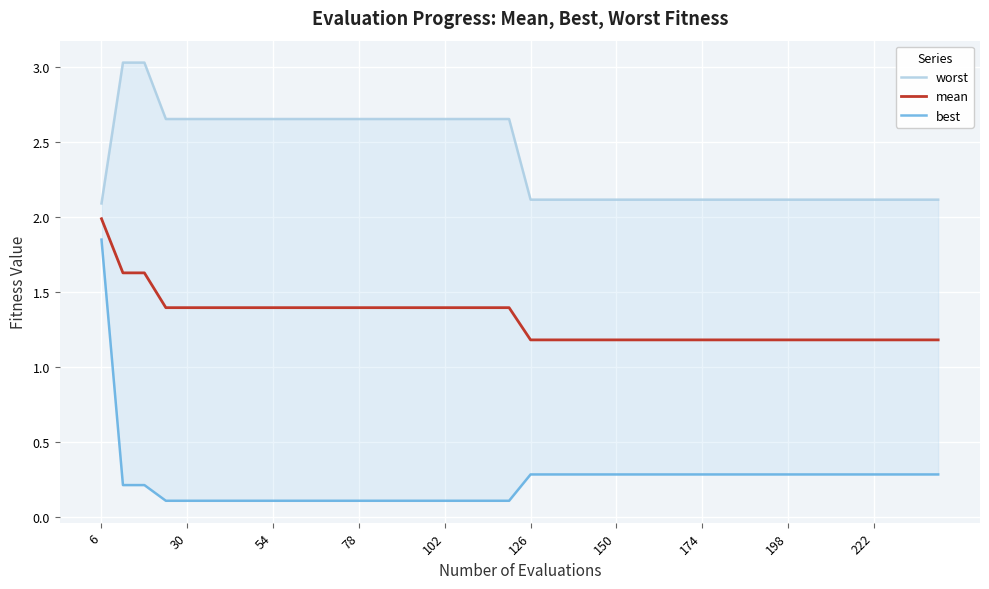

Which category has the highest value in the mean series?

6